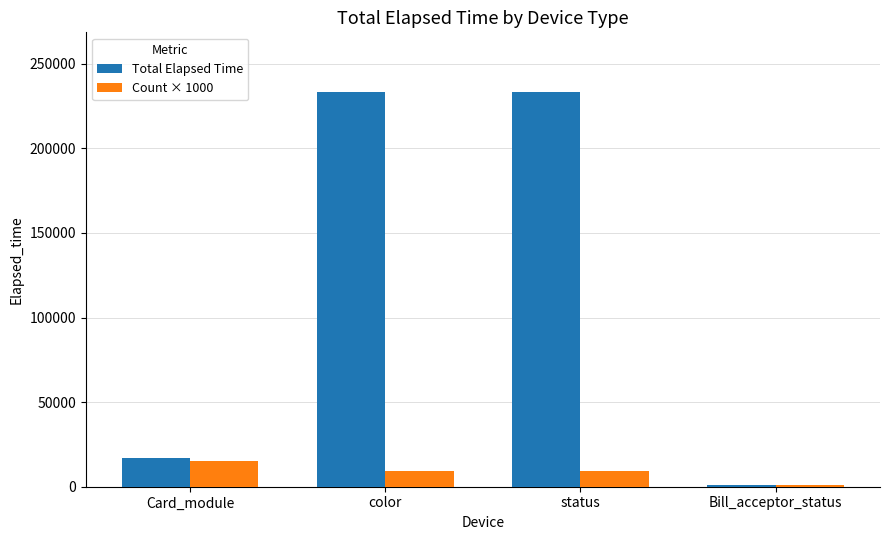

Where is Total Elapsed Time nearest to the value 117283?

Card_module